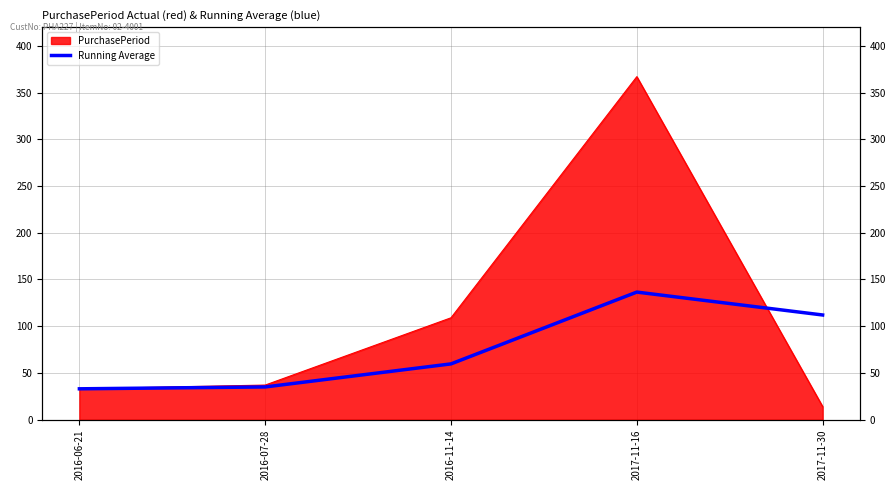

What position from the left is 2016-11-14?

3